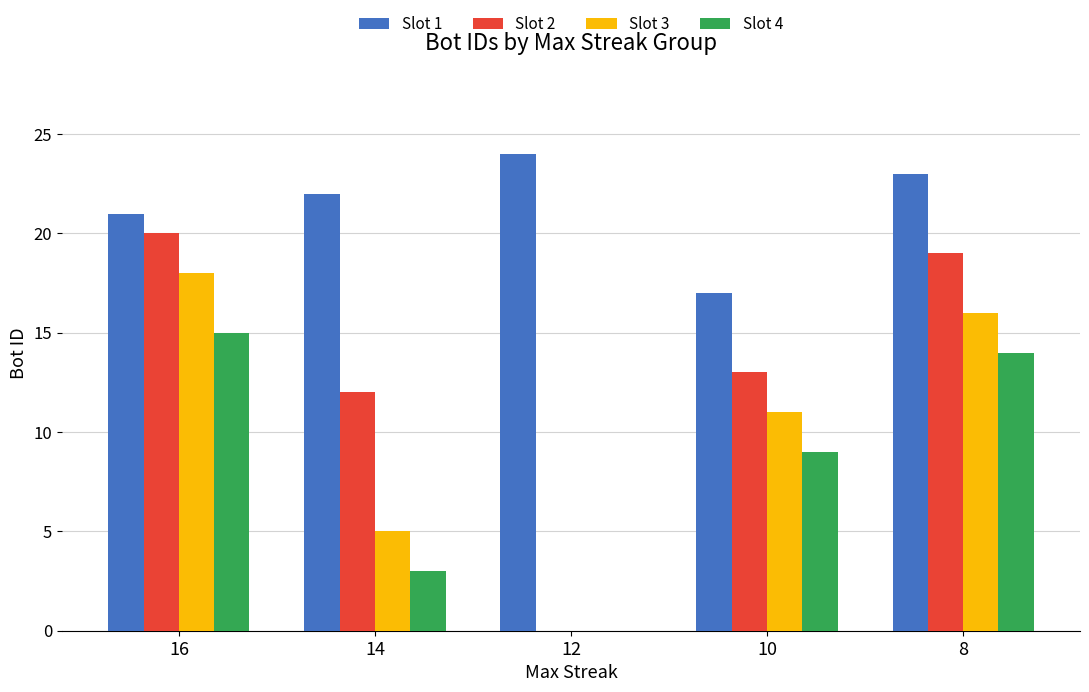

What is the greatest value displayed?

24